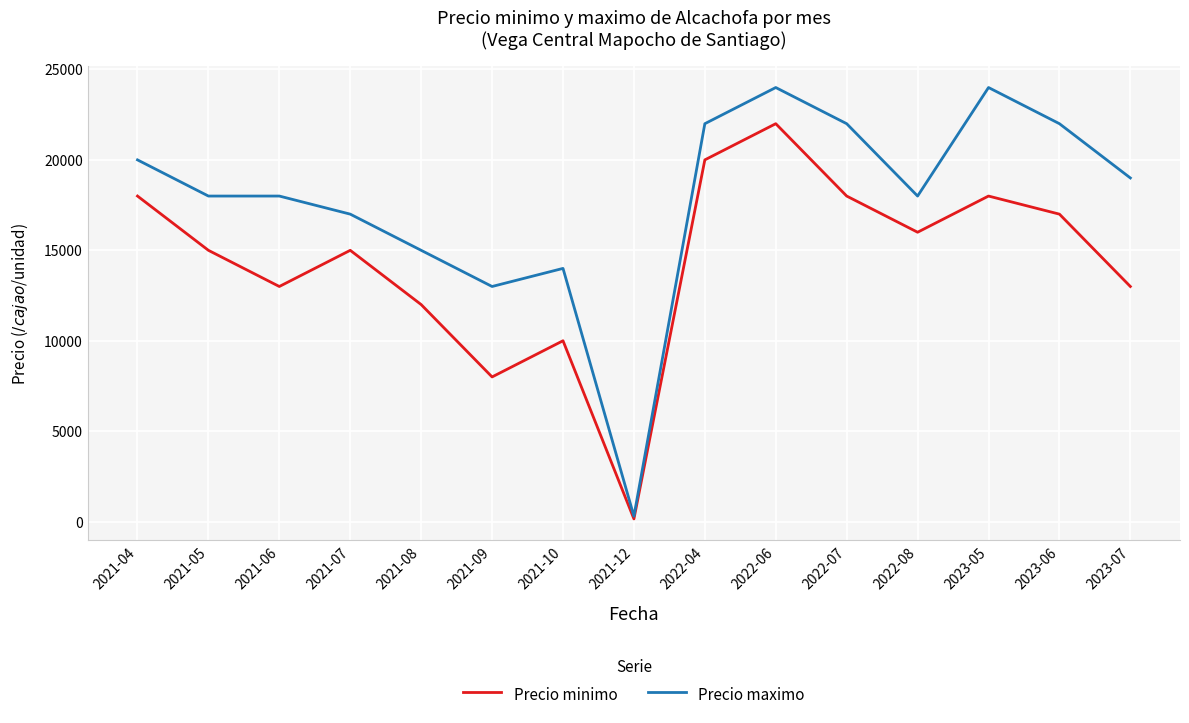

Rank the series at 2021-06 from lowest to highest value.

Precio minimo, Precio maximo